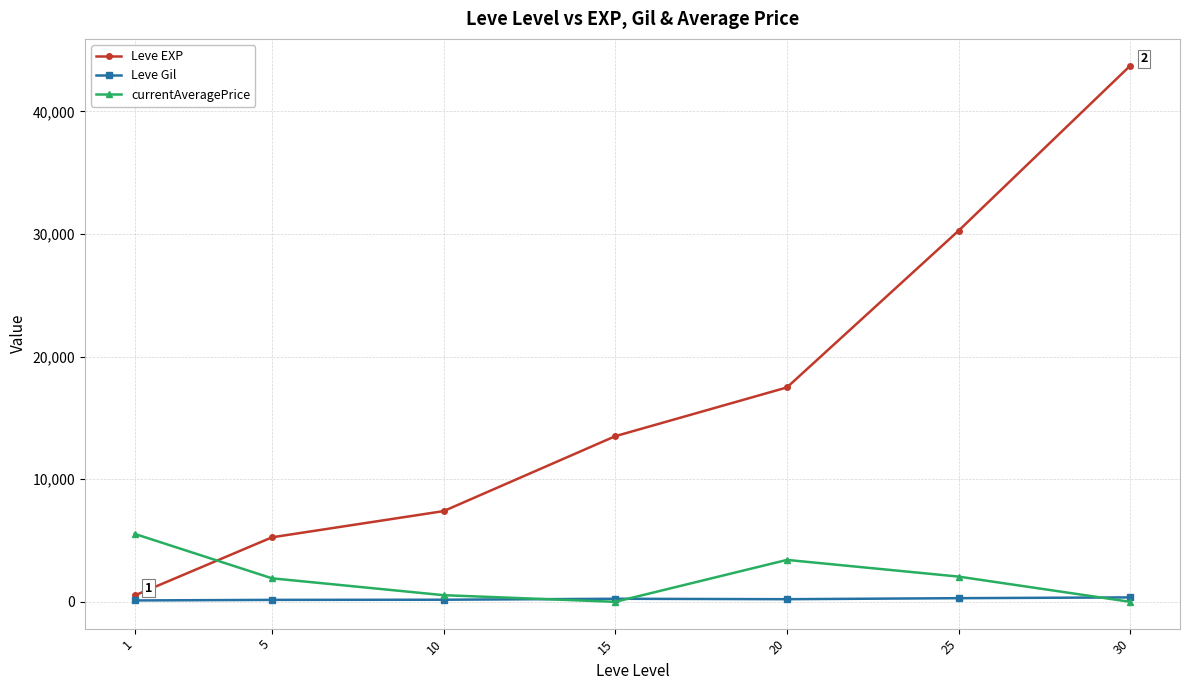

How many times do currentAveragePrice and Leve Gil cross each other?

3